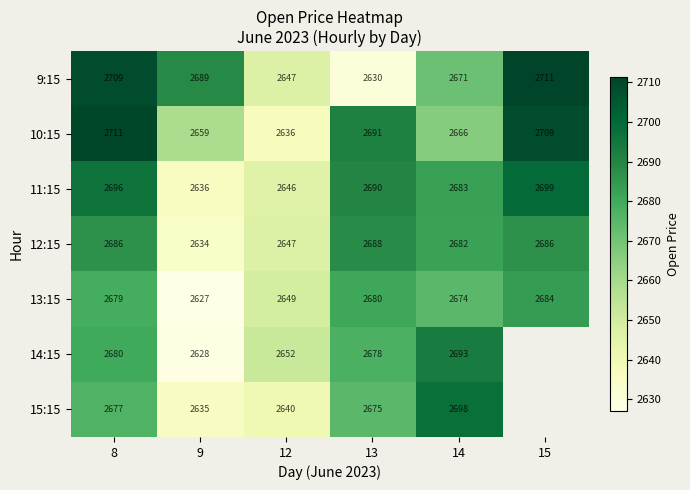

Is the value of 10:15 at 8 greater than the value of 15:15 at 8?

Yes